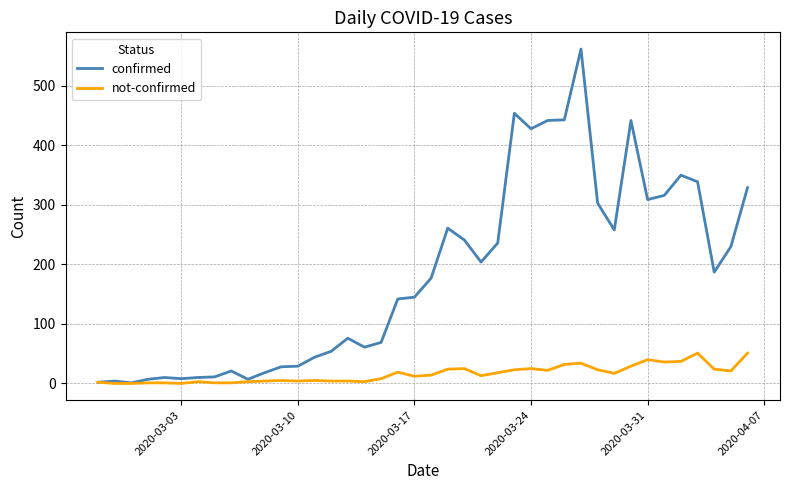

Which series has the largest total across all categories?

confirmed